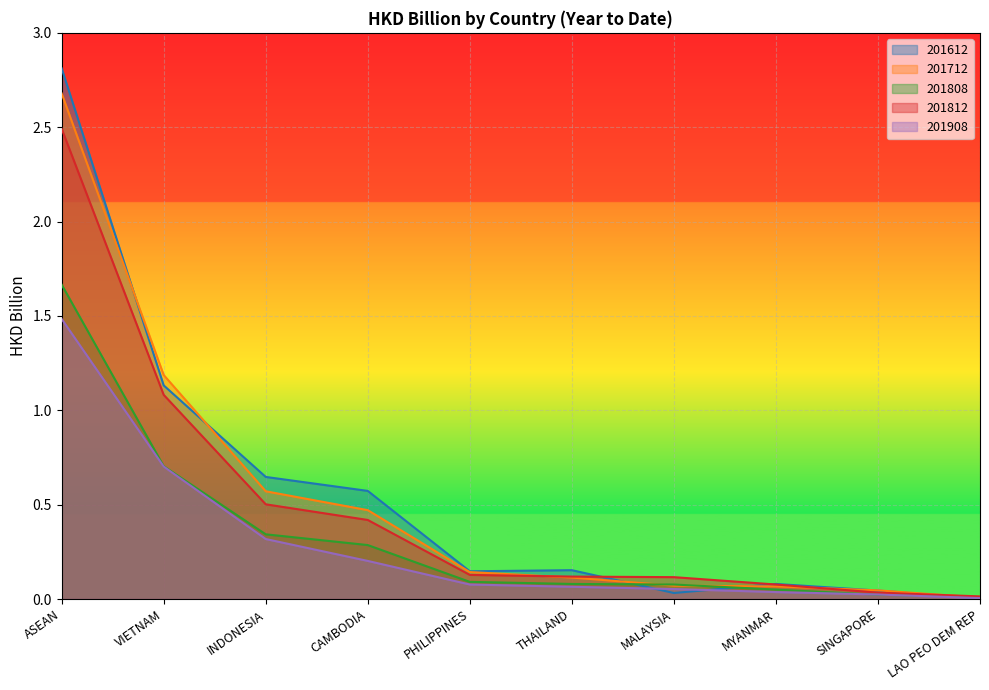

What is the label of the 6th point from the right?

PHILIPPINES